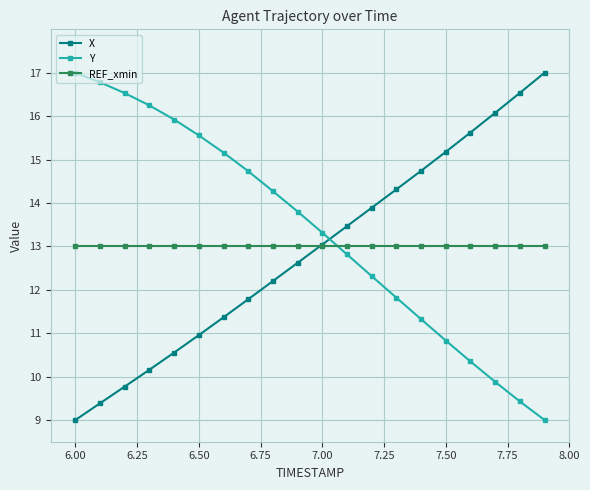

What is the highest value of the X series?

17.0